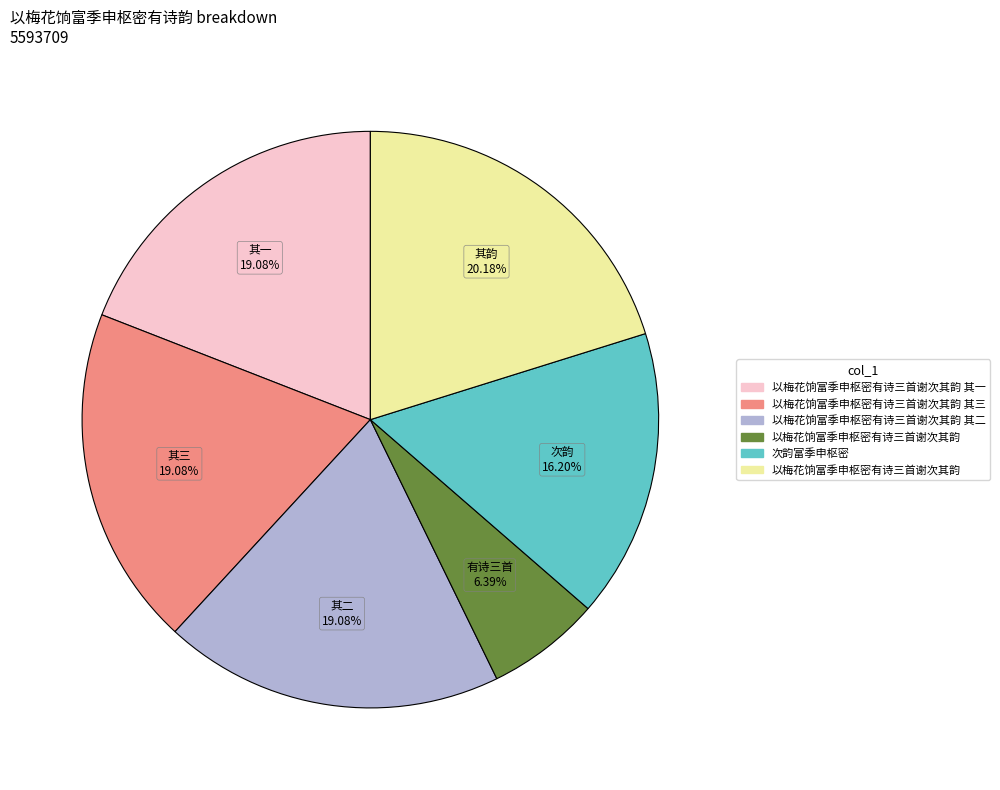

Is there any slice that represents more than half of the pie?

No